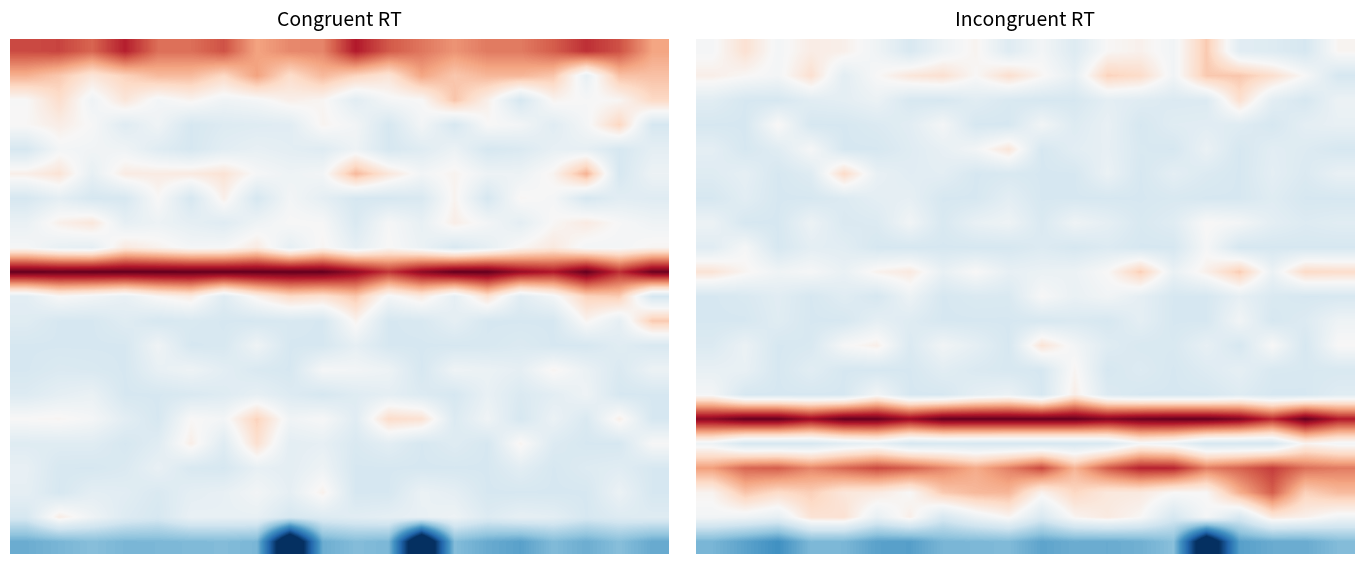

What is the maximum value shown in the chart?

1.0